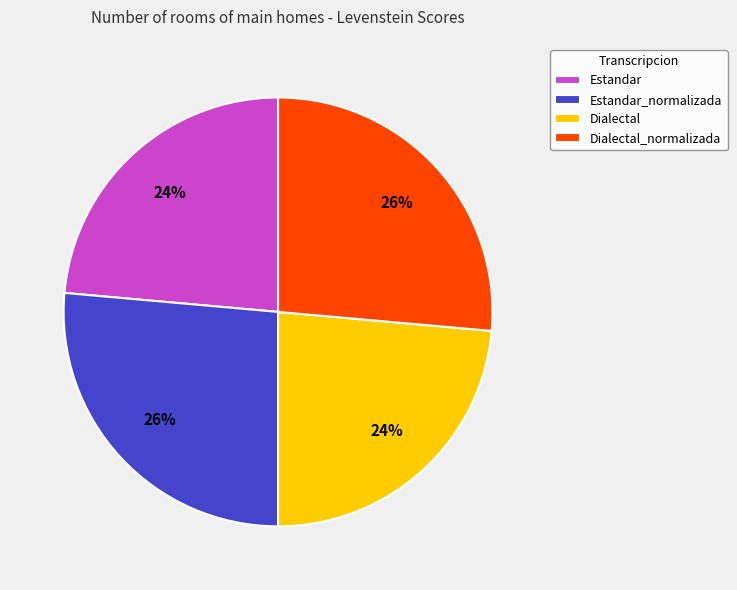

To the nearest percent, what portion does Dialectal represent?

24%